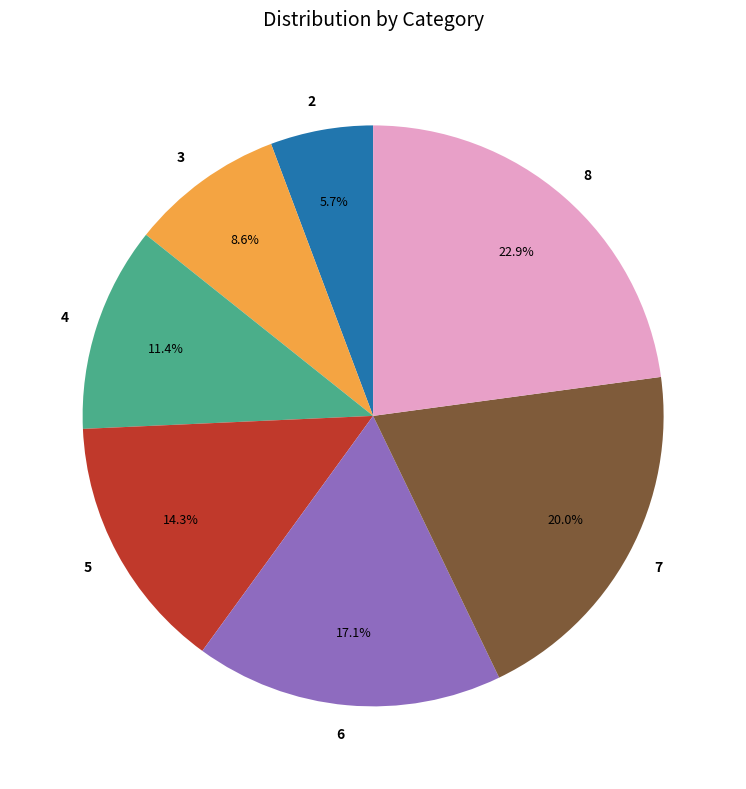

Is it true that 4 is 5% of the pie?

False